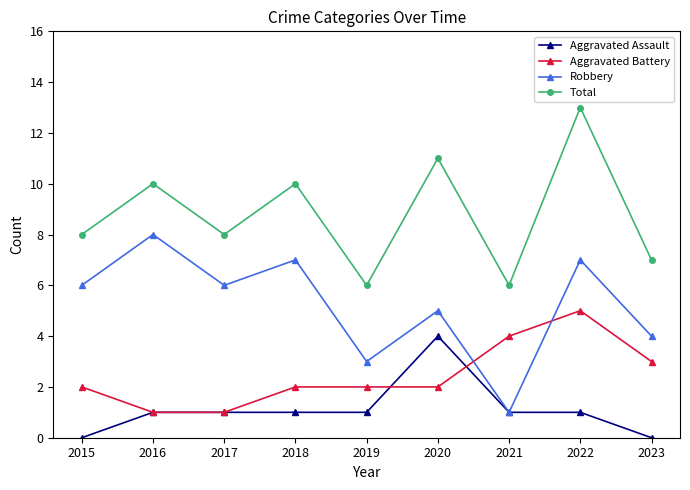

Which series changed the most between 2021 and 2022?

Total